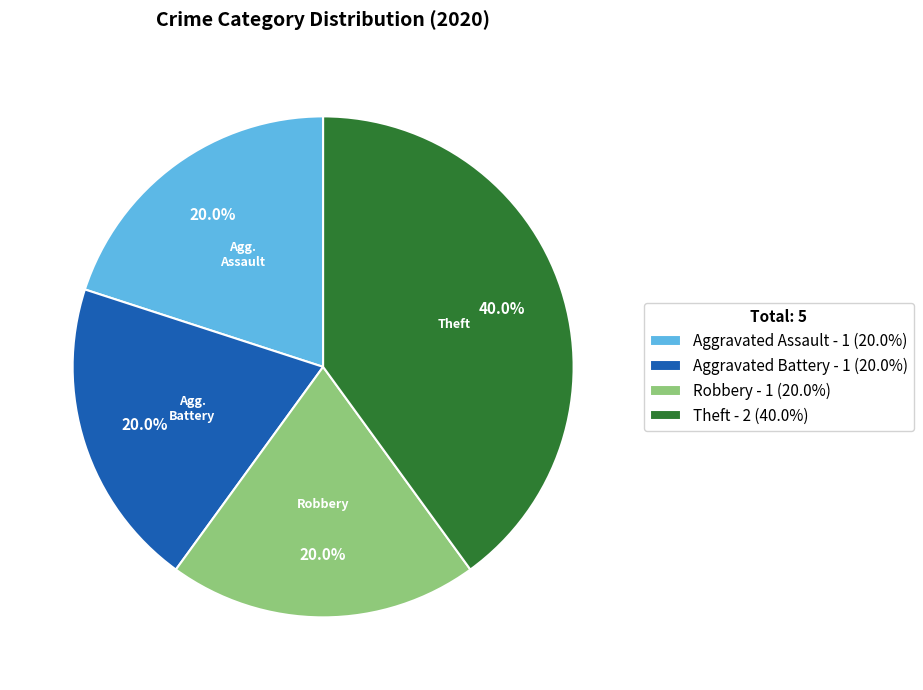

Does Aggravated Battery represent more than half of the total?

No